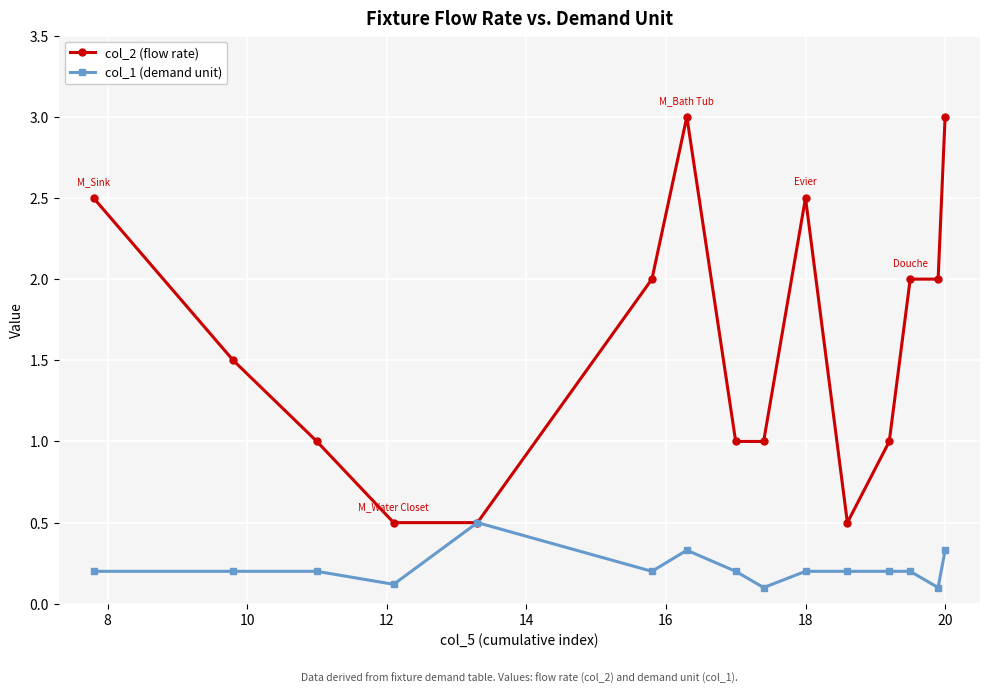

True or false: col_2 (flow rate) has more than 0 interior local peaks.

True